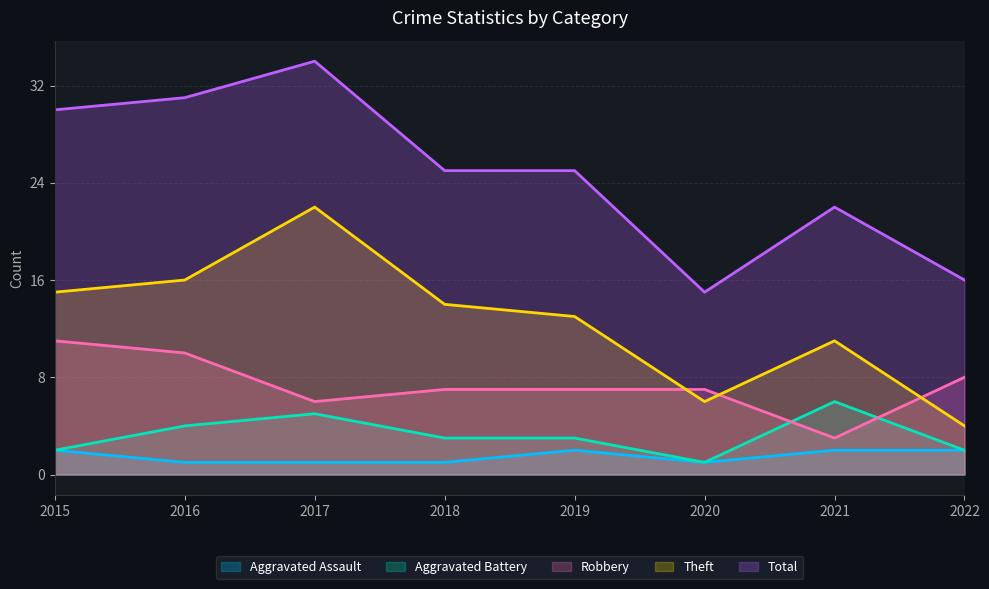

What is the spread (max minus min) of values at 2020?

14